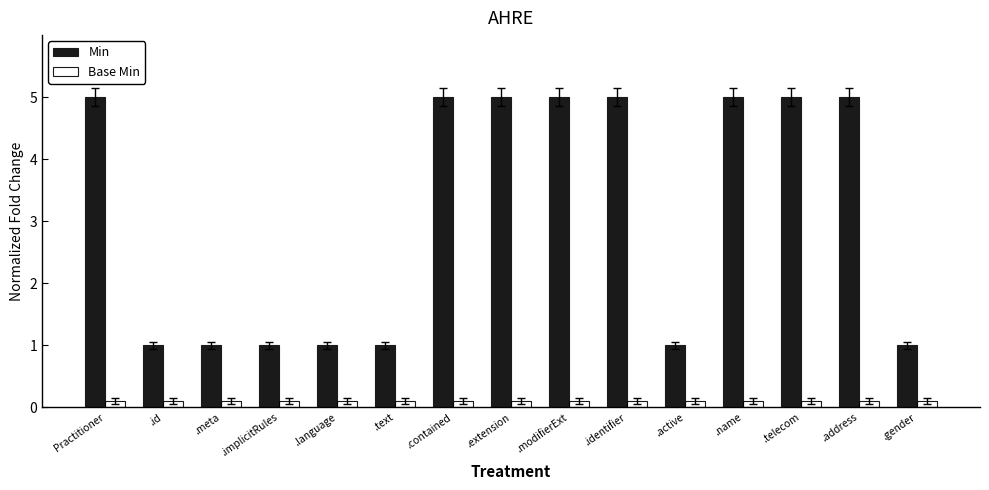

What is the label of the 4th bar from the left?

.implicitRules